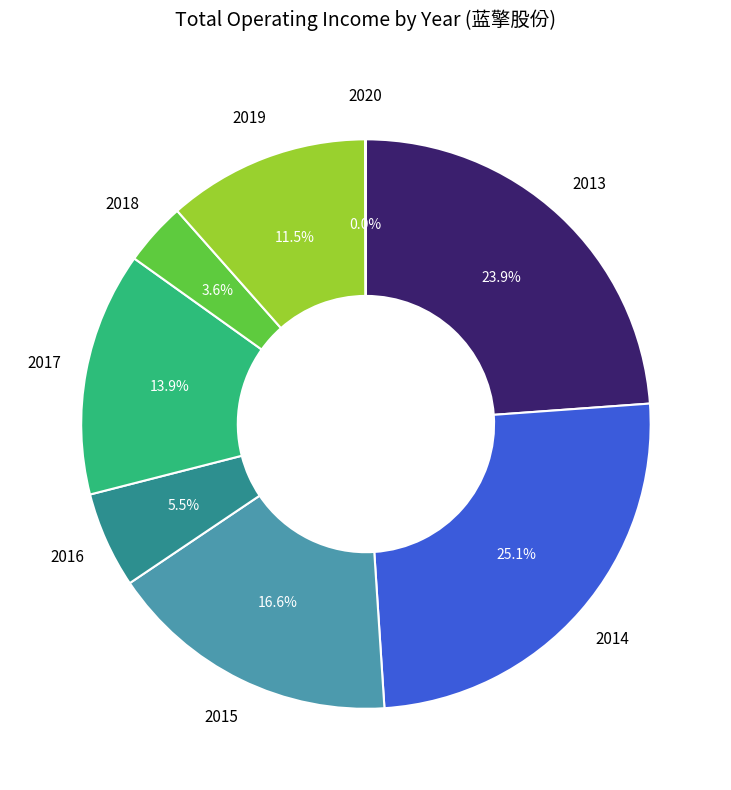

What is the largest slice in the pie chart?

2014